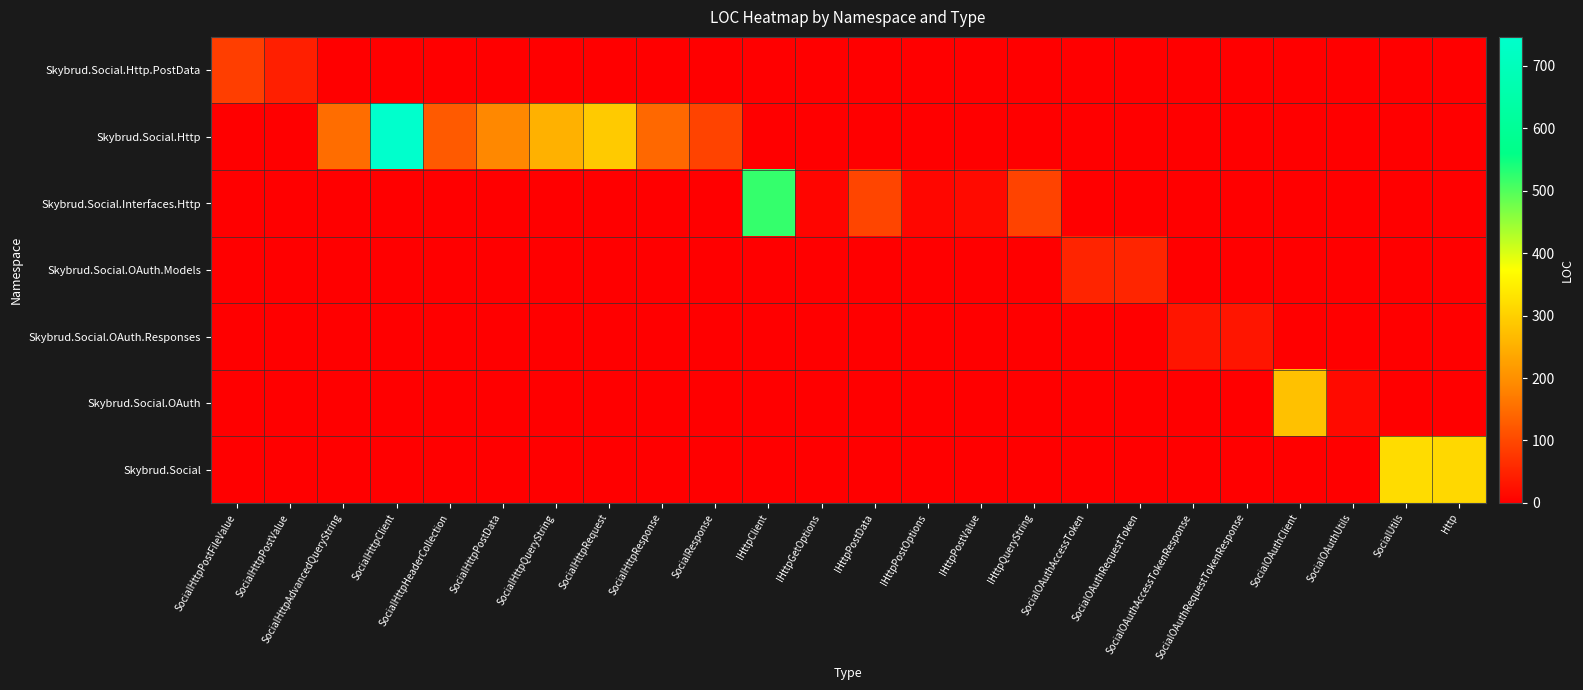

At SocialHttpQueryString, list the series in order from smallest to largest.

Skybrud.Social.Http.PostData, Skybrud.Social.Interfaces.Http, Skybrud.Social.OAuth.Models, Skybrud.Social.OAuth.Responses, Skybrud.Social.OAuth, Skybrud.Social, Skybrud.Social.Http